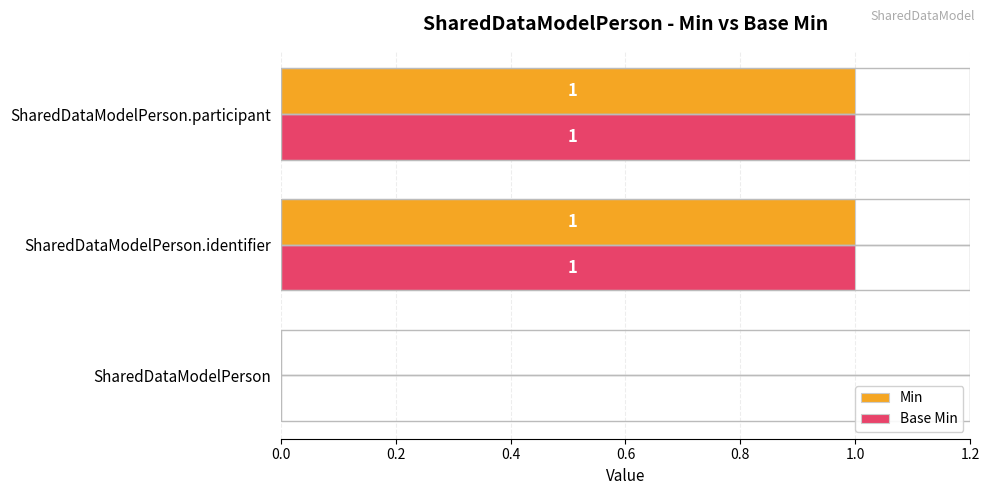

What is the average value of the Base Min series?

1